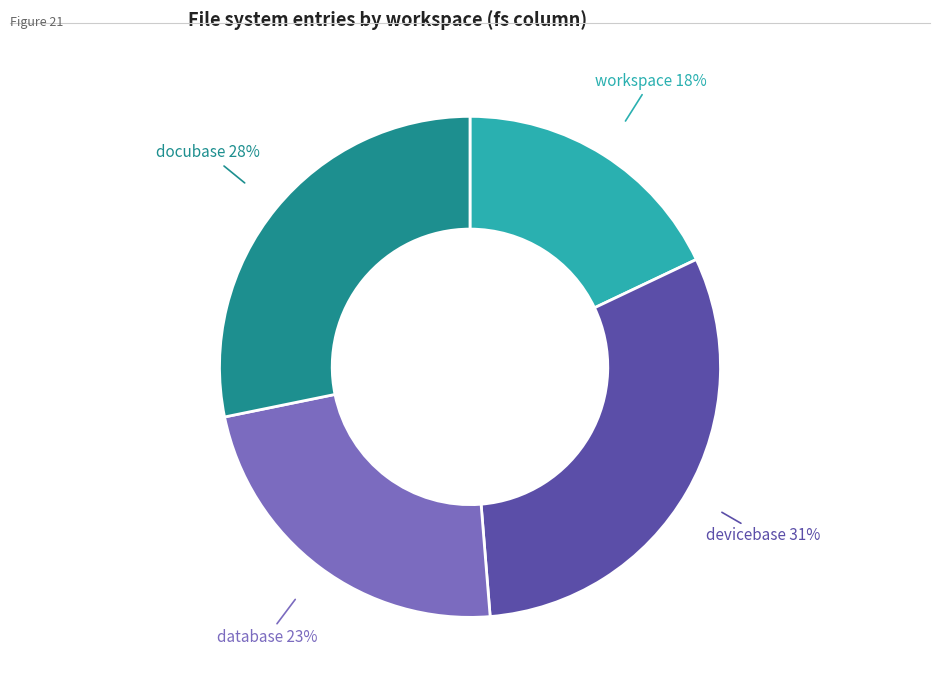

To the nearest percent, what is the difference between the largest and smallest slice percentages?

13%